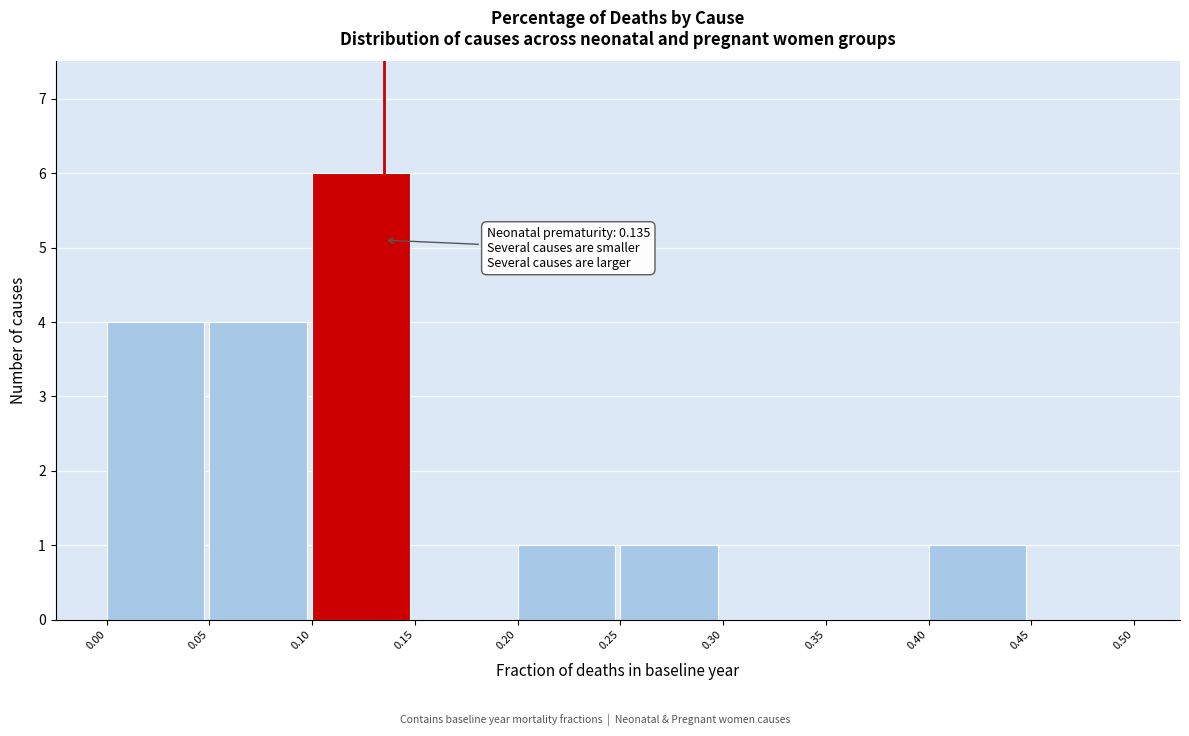

Over which range of the x-axis is the bar tallest?

0.10 to 0.15